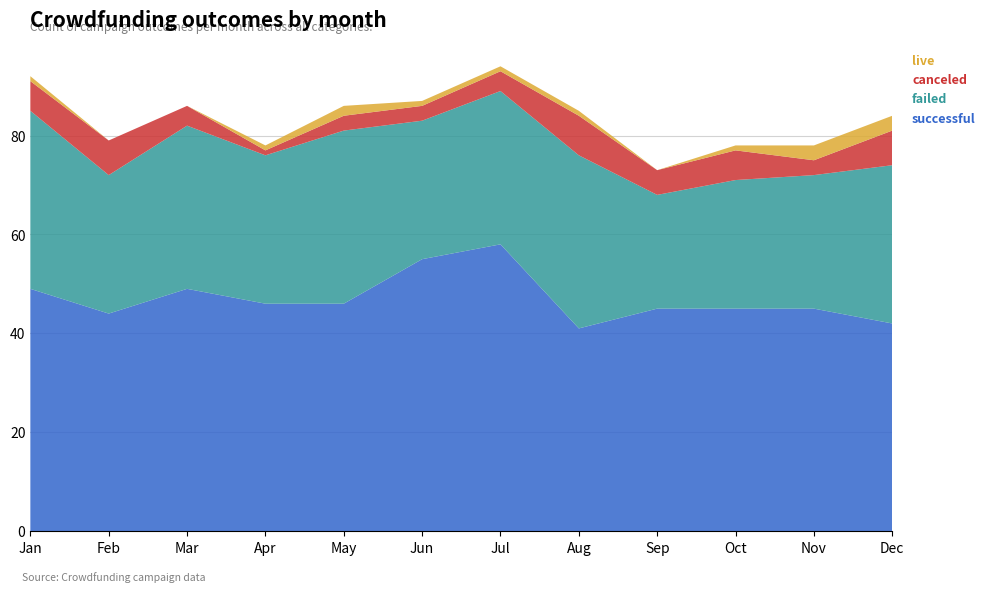

Reading left to right, list all the values displayed in this chart.

successful: Jan=49	Feb=44	Mar=49	Apr=46	May=46	Jun=55	Jul=58	Aug=41	Sep=45	Oct=45	Nov=45	Dec=42
failed: Jan=36	Feb=28	Mar=33	Apr=30	May=35	Jun=28	Jul=31	Aug=35	Sep=23	Oct=26	Nov=27	Dec=32
canceled: Jan=6	Feb=7	Mar=4	Apr=1	May=3	Jun=3	Jul=4	Aug=8	Sep=5	Oct=6	Nov=3	Dec=7
live: Jan=1	Feb=0	Mar=0	Apr=1	May=2	Jun=1	Jul=1	Aug=1	Sep=0	Oct=1	Nov=3	Dec=3